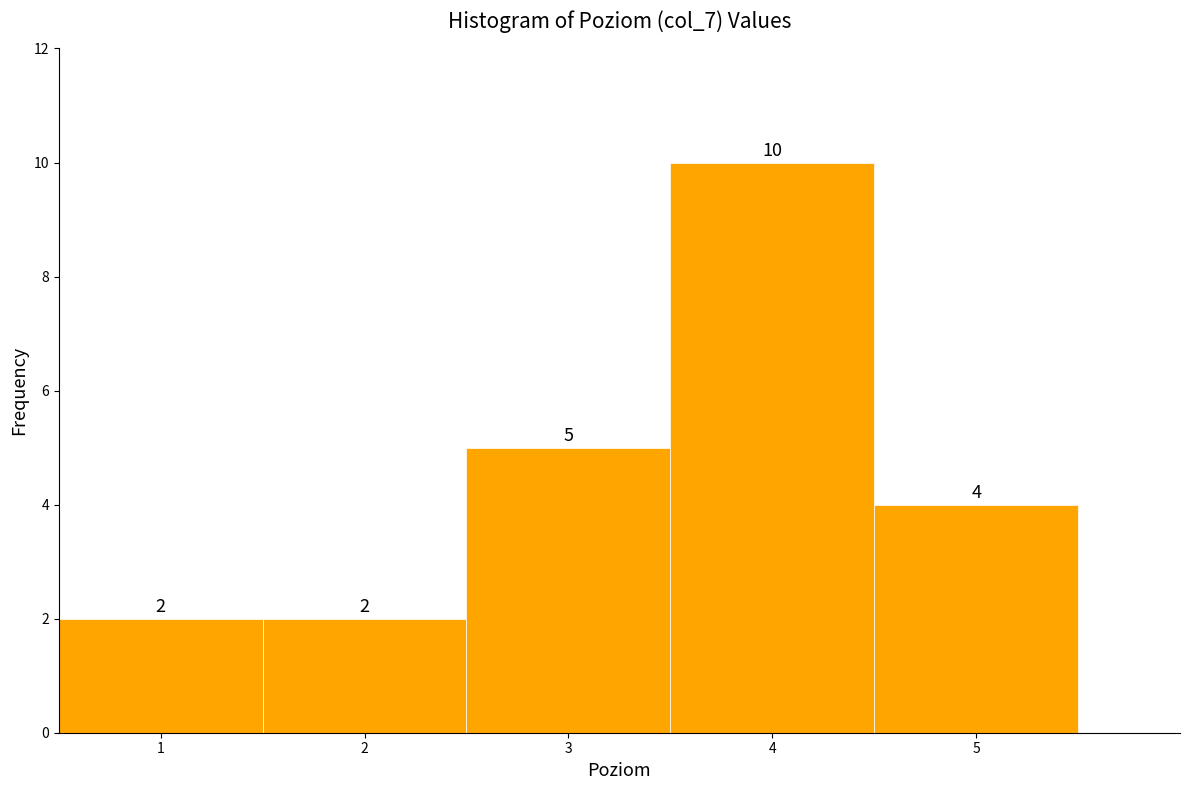

Which range on the x-axis has the tallest bar?

3.5 to 4.5